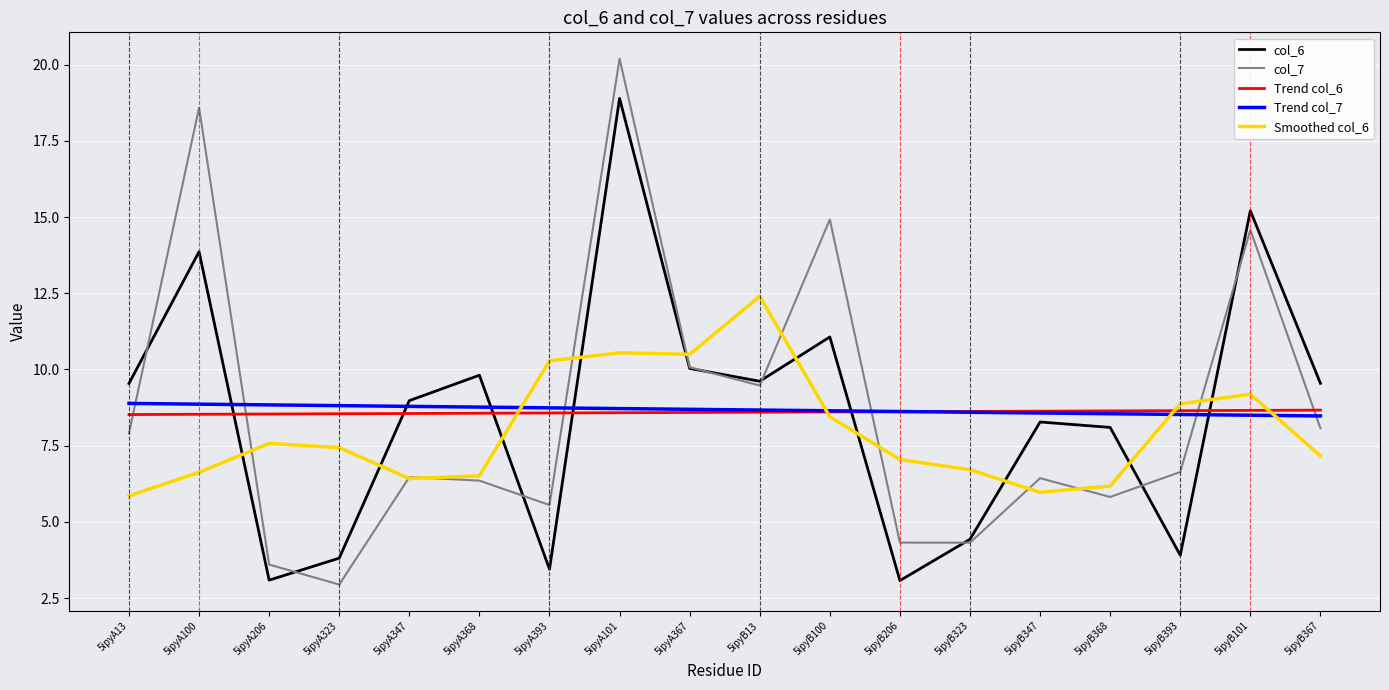

In col_6, how many points are higher than both neighbors (excluding endpoints)?

6